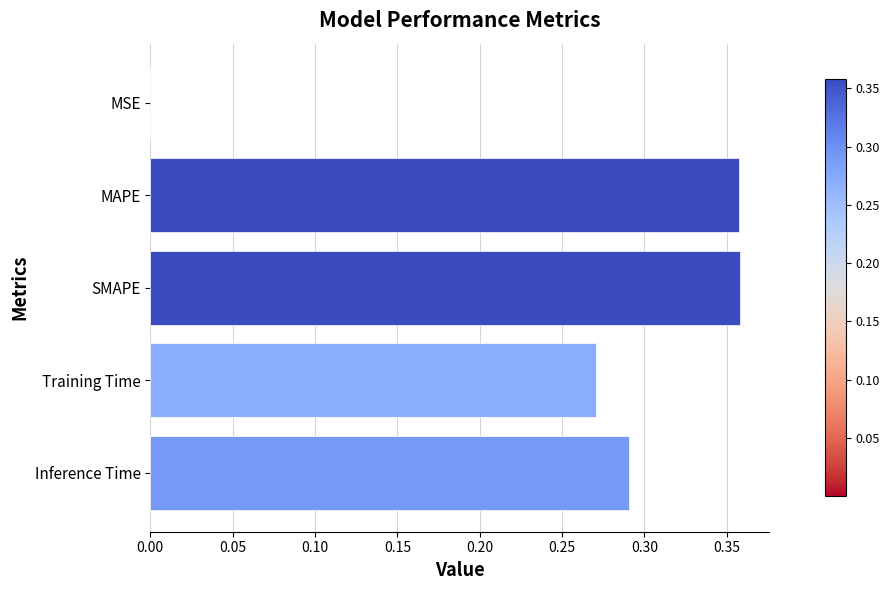

Is it true that the value at MAPE is 0.6?

False